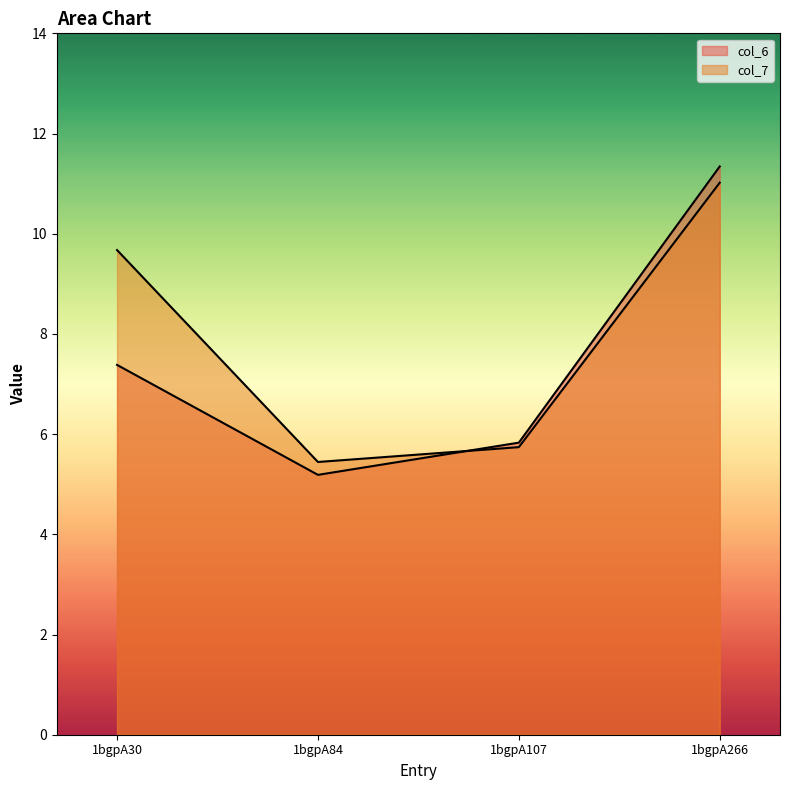

What is the difference between the maximum and minimum values in the col_7 series?

5.6